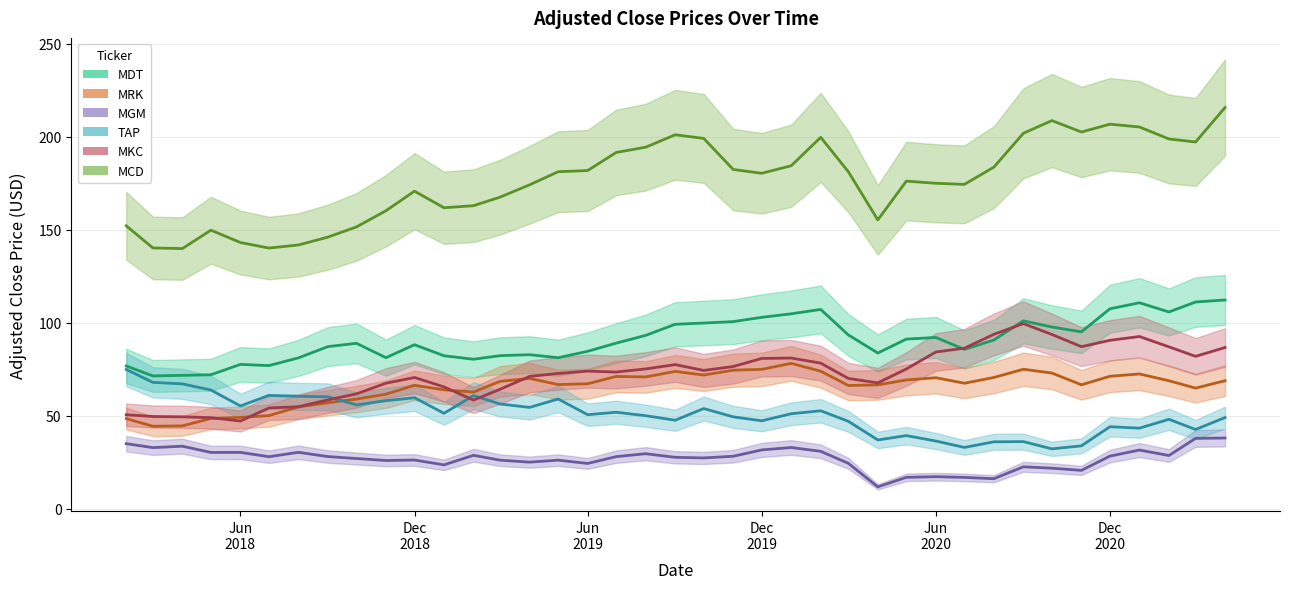

What is the value of the TAP point at the 20th from the left?

47.5